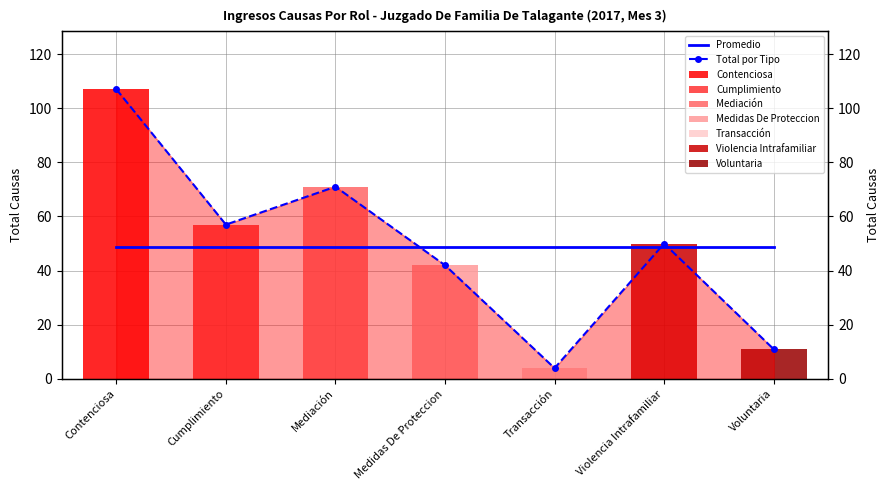

Rank the categories by Promedio value from highest to lowest.

Contenciosa, Cumplimiento, Mediación, Medidas De Proteccion, Transacción, Violencia Intrafamiliar, Voluntaria